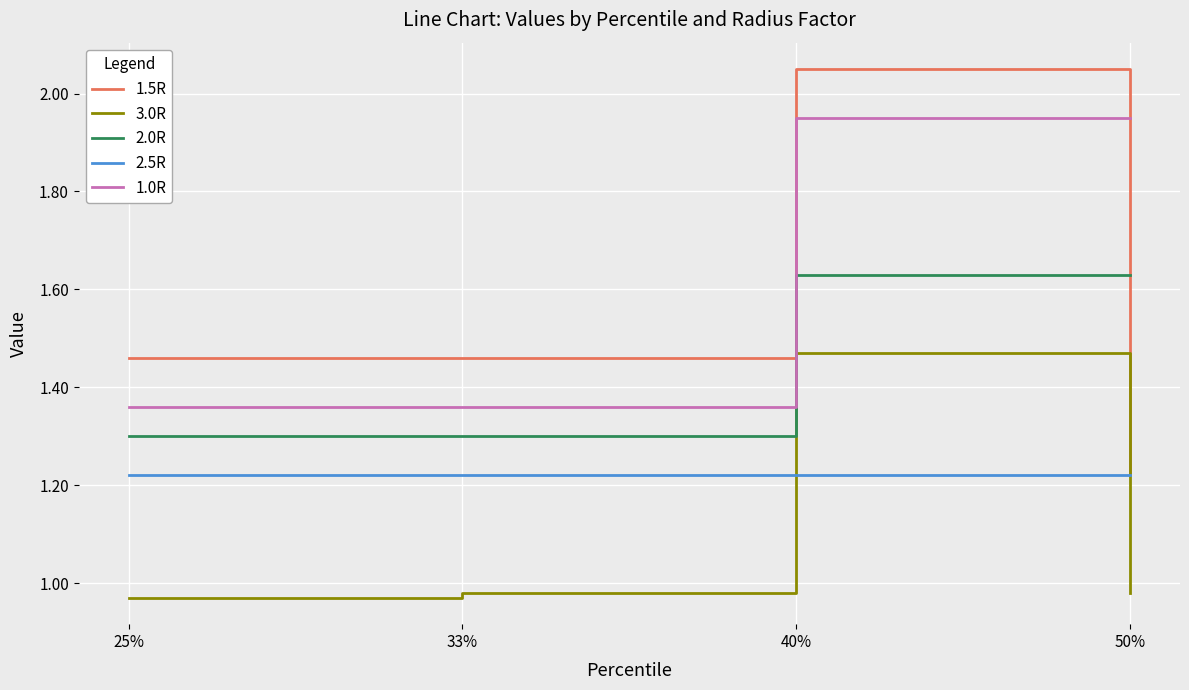

Does the chart have visible grid lines?

Yes